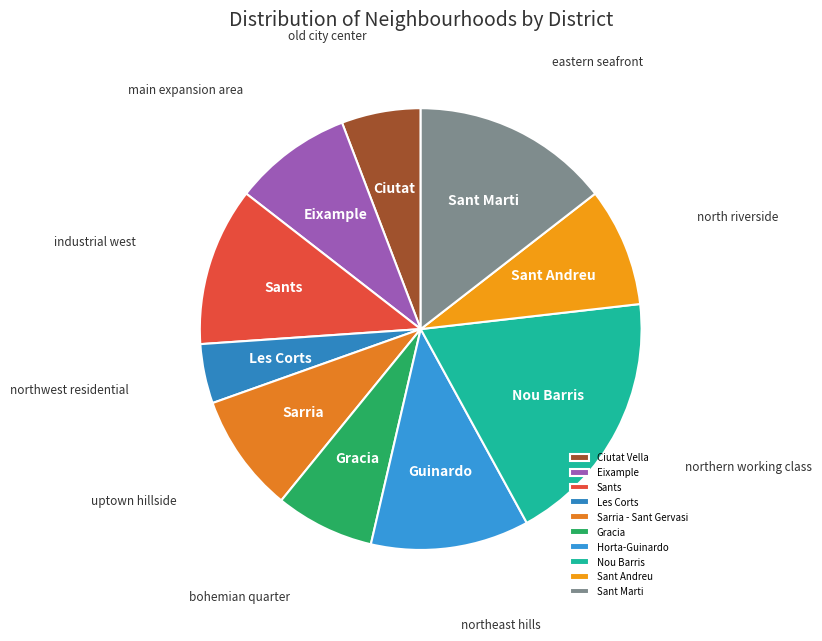

What is the largest slice in the pie chart?

Nou Barris